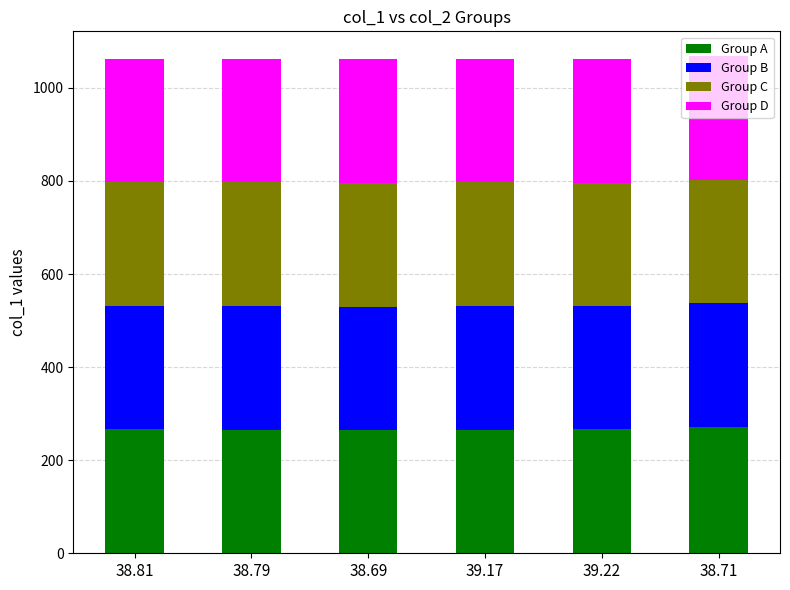

What is the sum of all Group A values?

1599